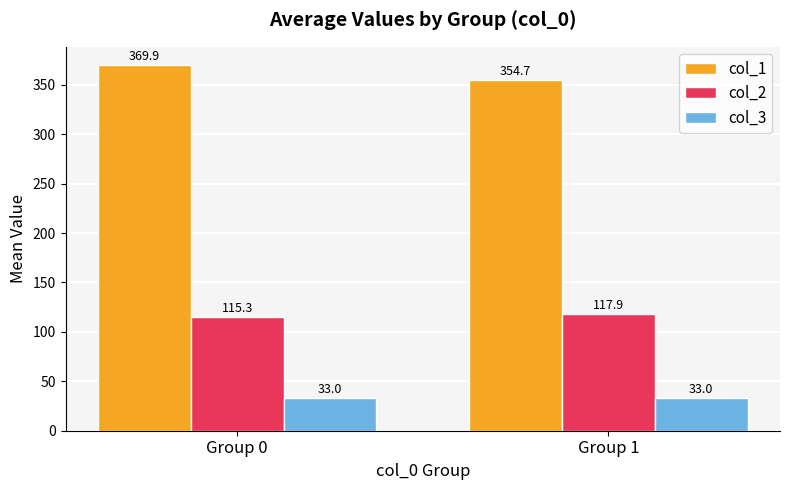

How many values in the col_1 series exceed 369?

1